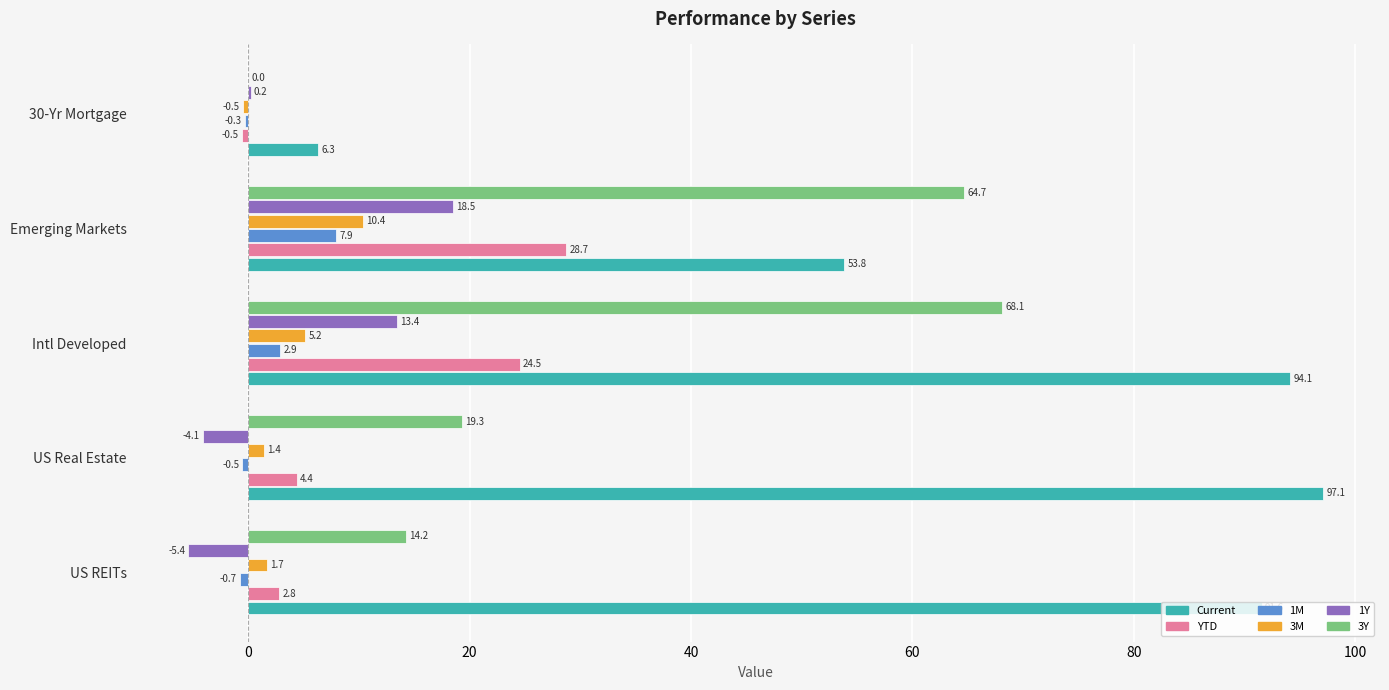

Which series changed the most between US Real Estate and Emerging Markets?

3Y